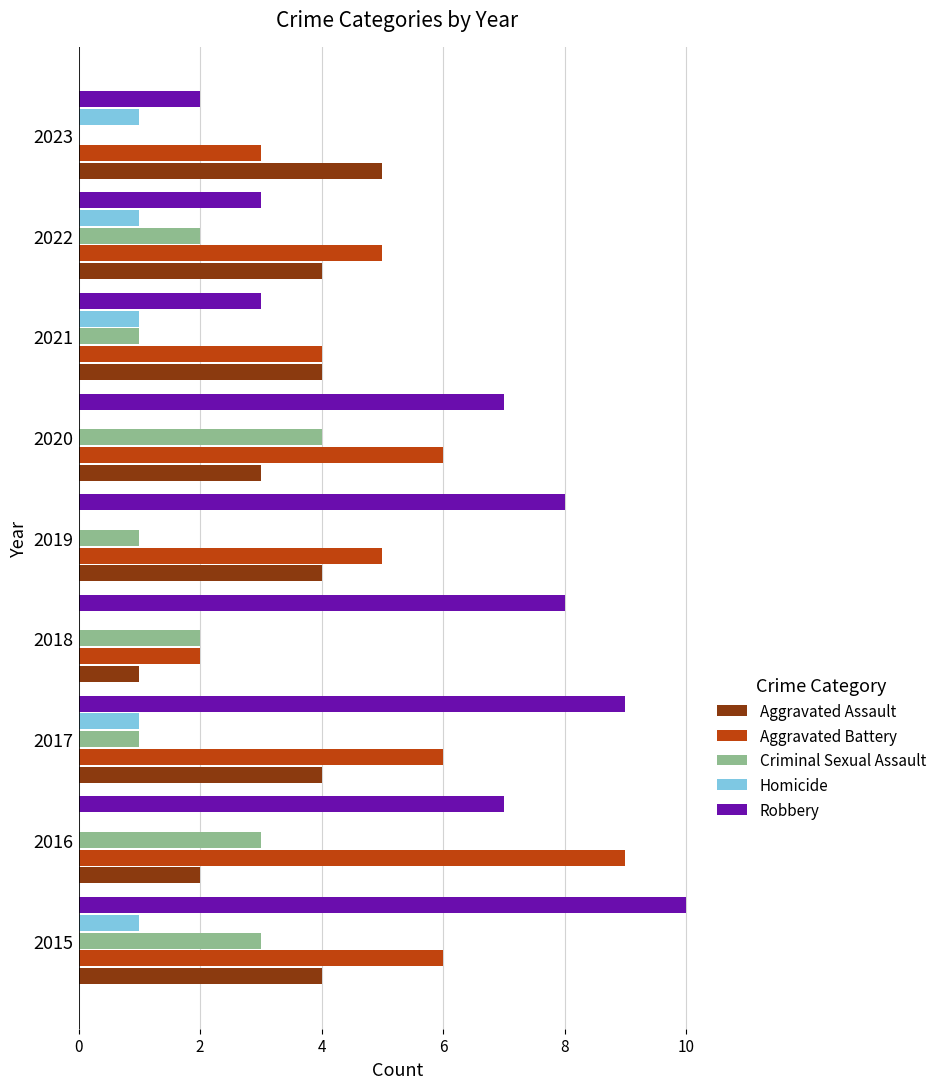

Count the Aggravated Battery values in the range 4 to 6.

6